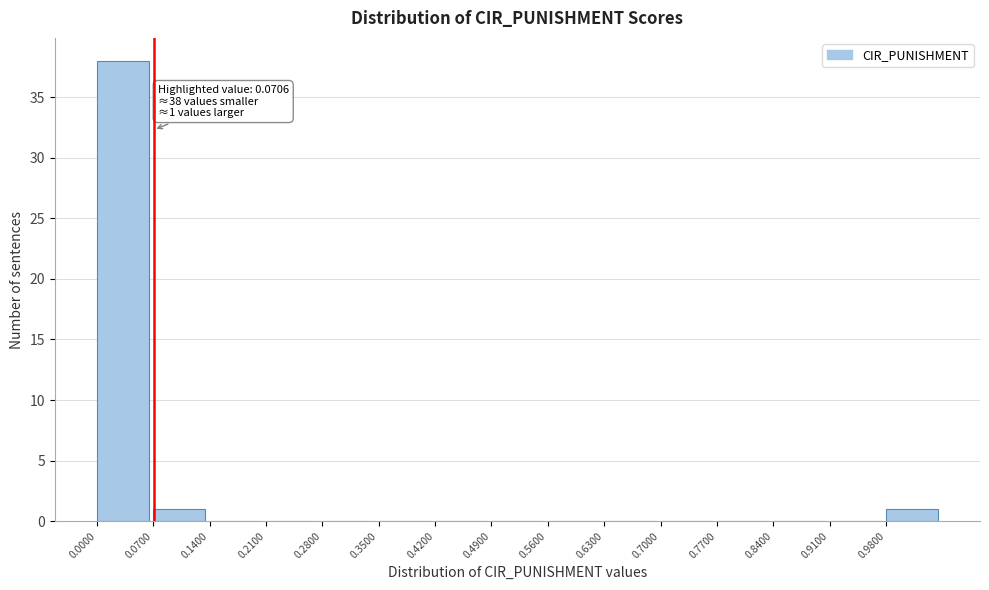

Over which range of the x-axis is the bar tallest?

0.00 to 0.07